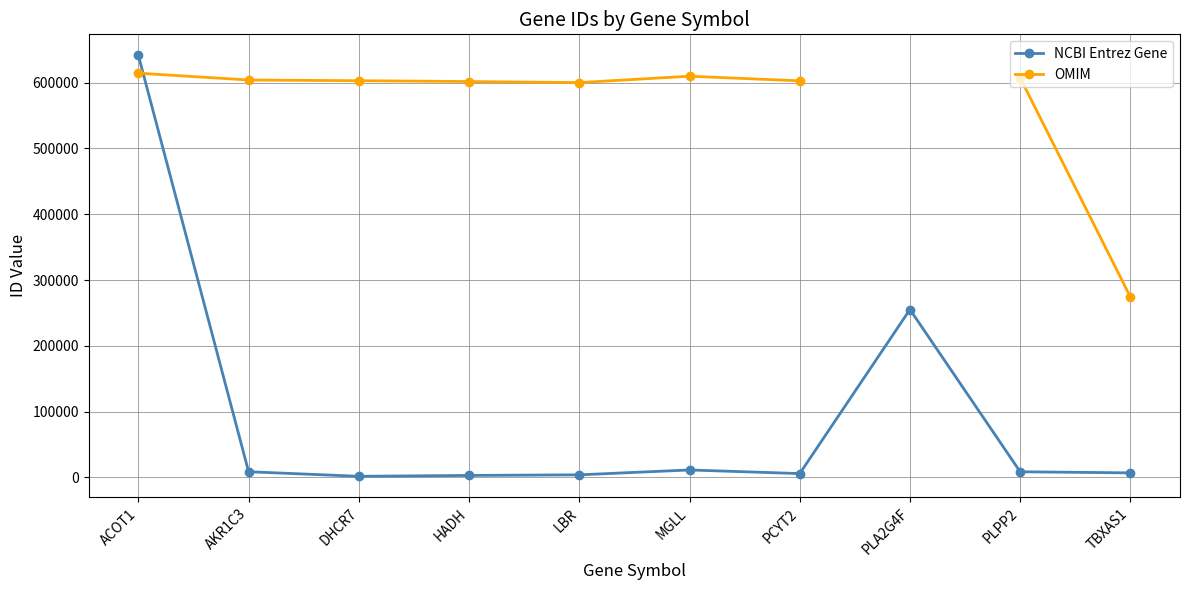

What is the spread (max minus min) of values at MGLL?

598356.0